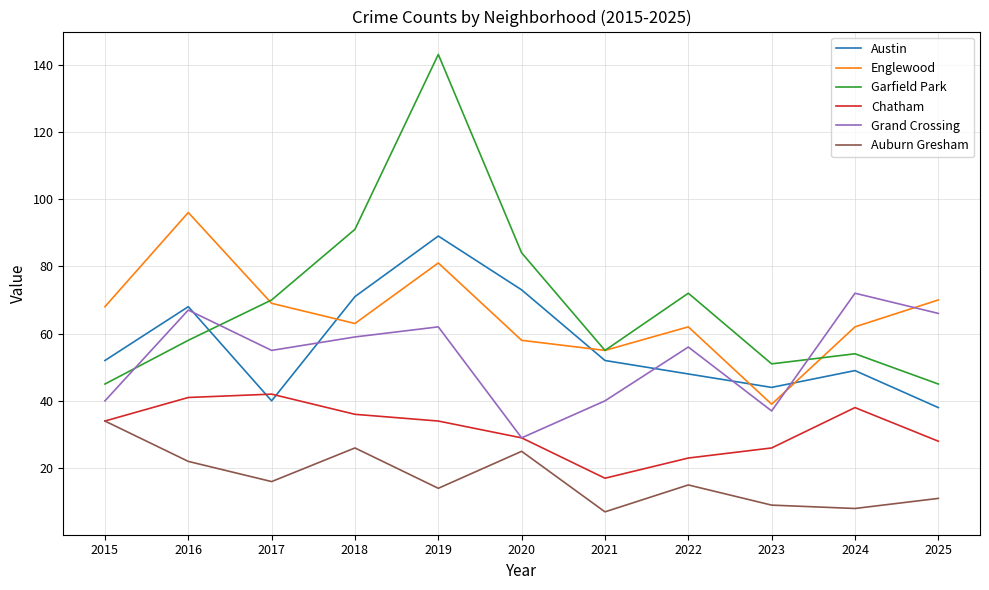

Reading left to right, list all the values displayed in this chart.

Austin: 52	68	40	71	89	73	52	48	44	49	38
Englewood: 68	96	69	63	81	58	55	62	39	62	70
Garfield Park: 45	58	70	91	143	84	55	72	51	54	45
Chatham: 34	41	42	36	34	29	17	23	26	38	28
Grand Crossing: 40	67	55	59	62	29	40	56	37	72	66
Auburn Gresham: 34	22	16	26	14	25	7	15	9	8	11